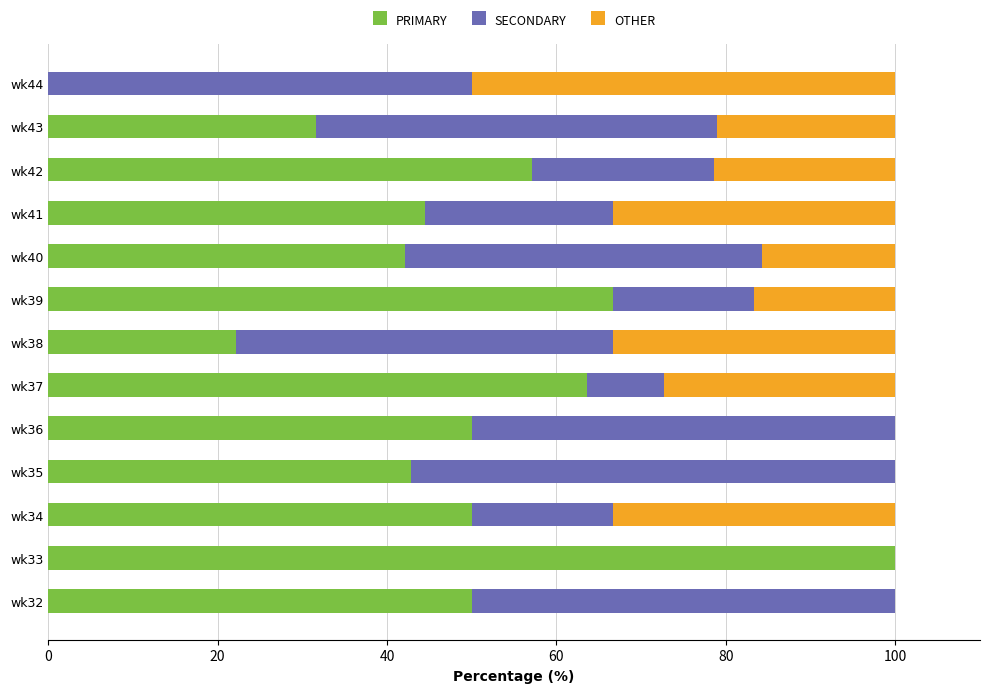

What is the total value across all series at wk33?

100.0